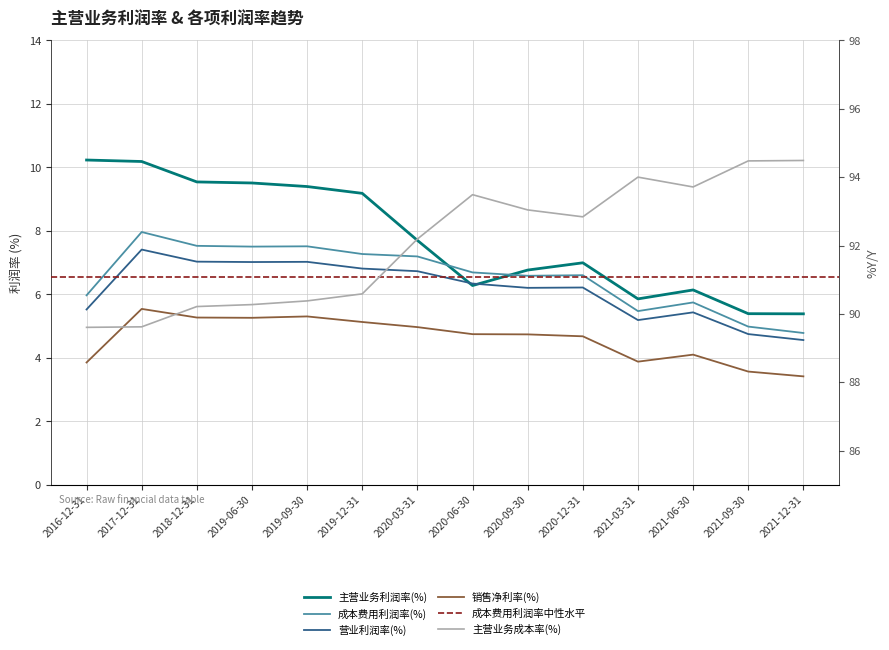

What is the average value of the 营业利润率(%) series?

6.2